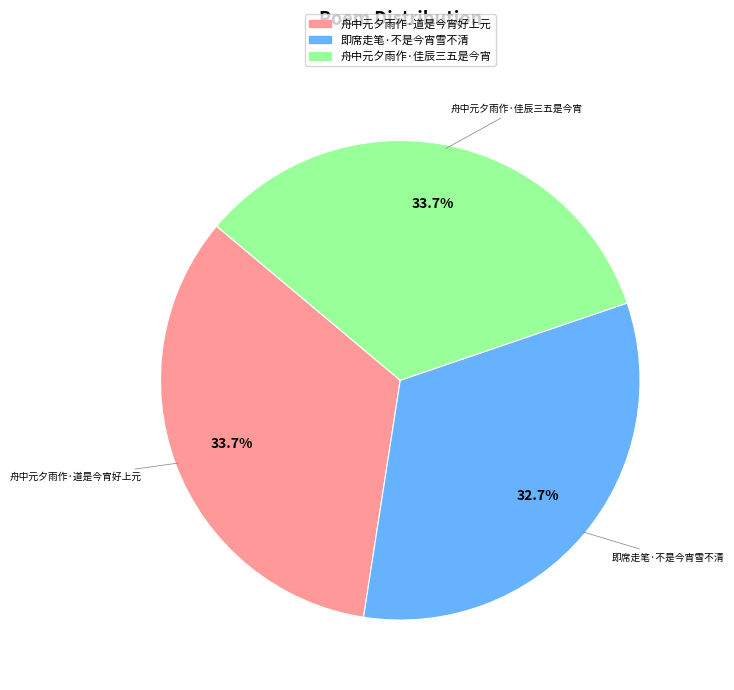

True or false: 即席走笔·不是今宵雪不清 accounts for 33% of the total.

True